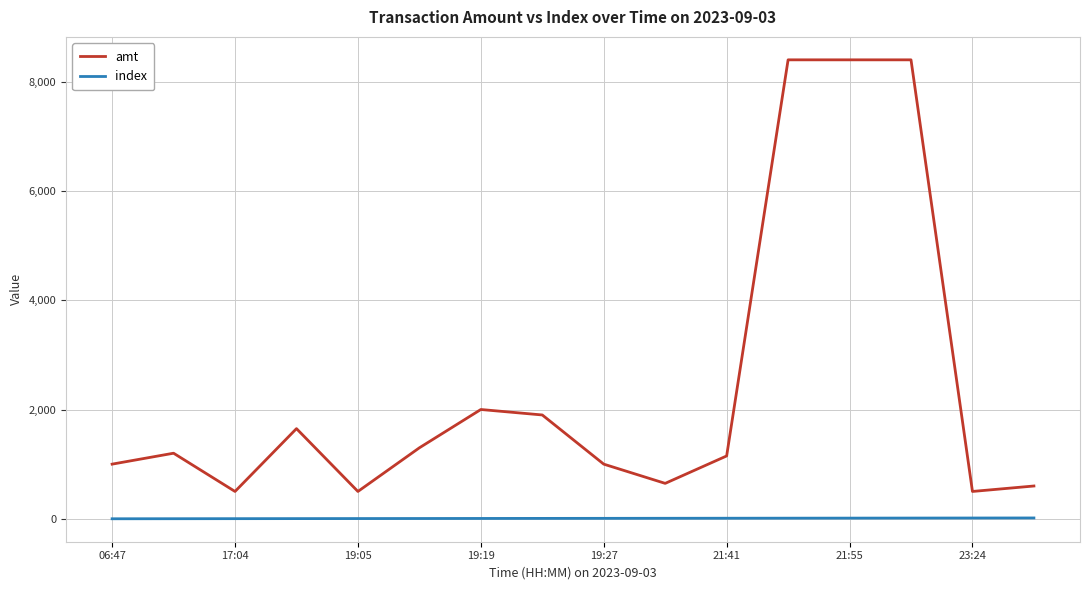

What is the difference between the maximum and minimum values in the index series?

15.0